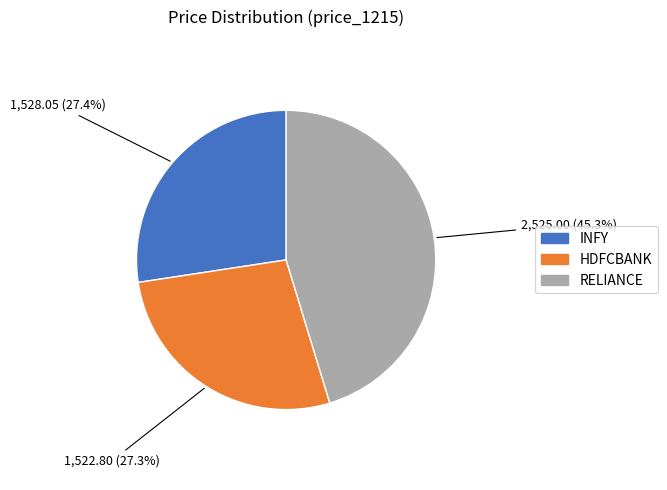

What percentage do HDFCBANK and INFY together represent?

54.7%